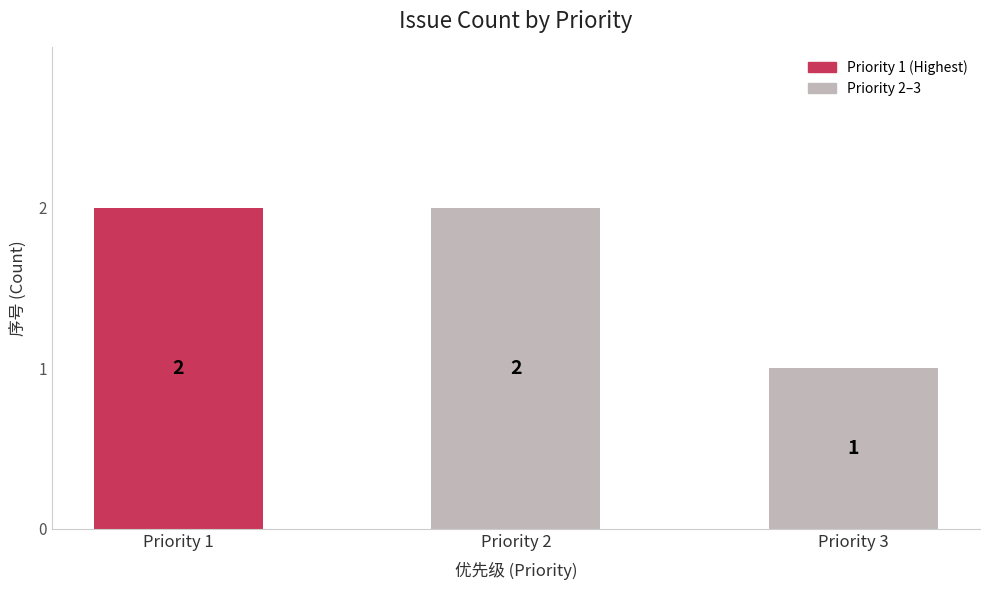

What is the value of the 2nd bar from the left?

2